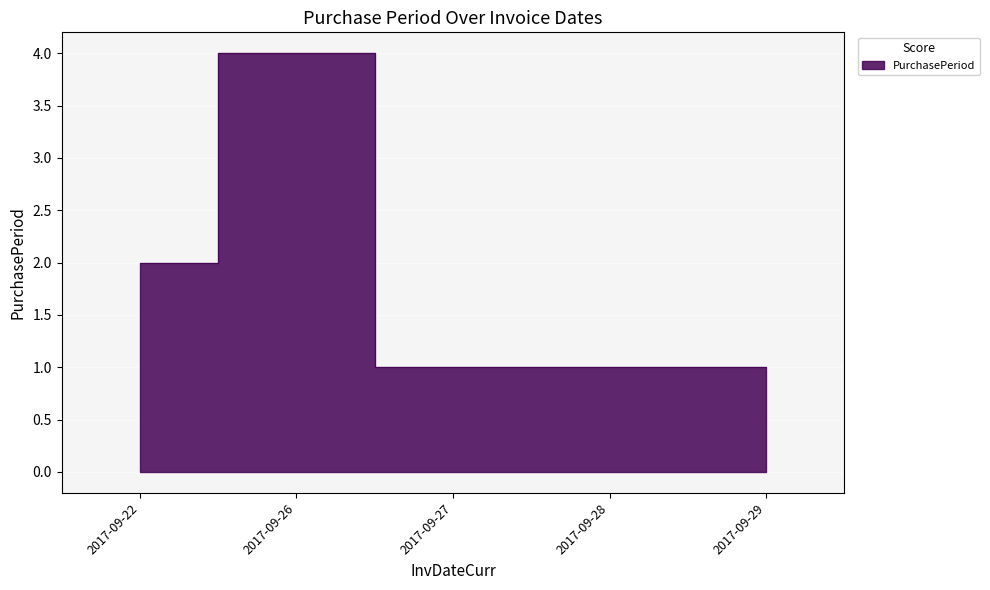

At which category does the chart reach its peak across all series?

2017-09-26